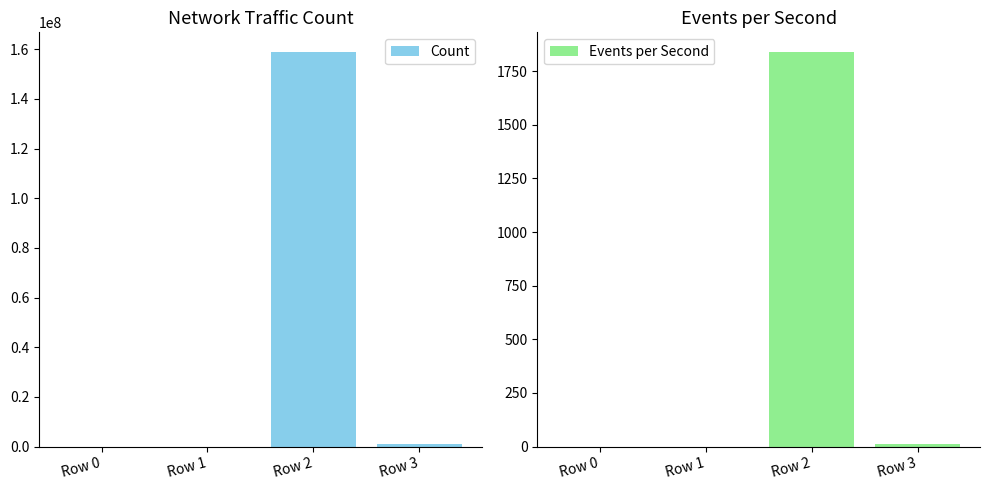

Which series changed the most between Row 2 and Row 3?

Count